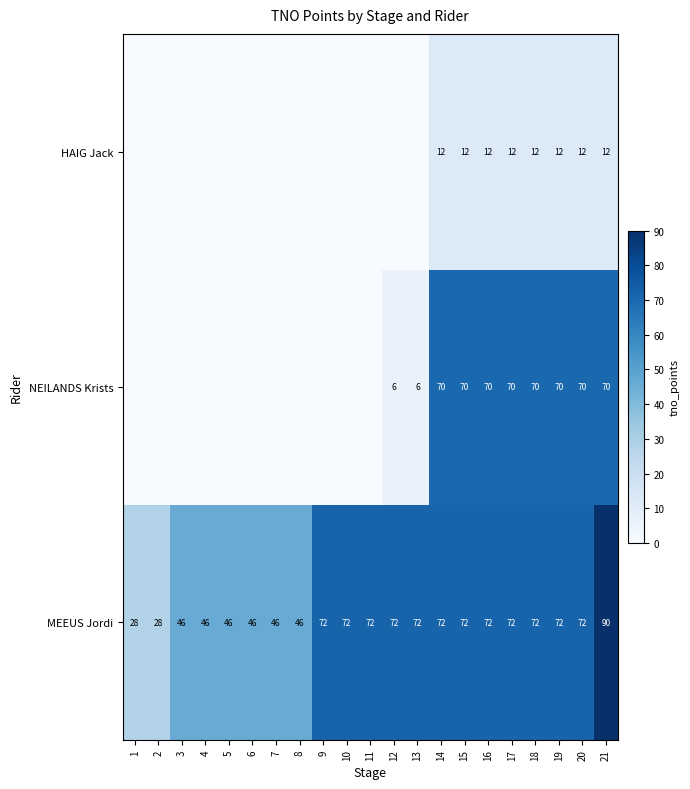

What is the maximum value for MEEUS Jordi?

90